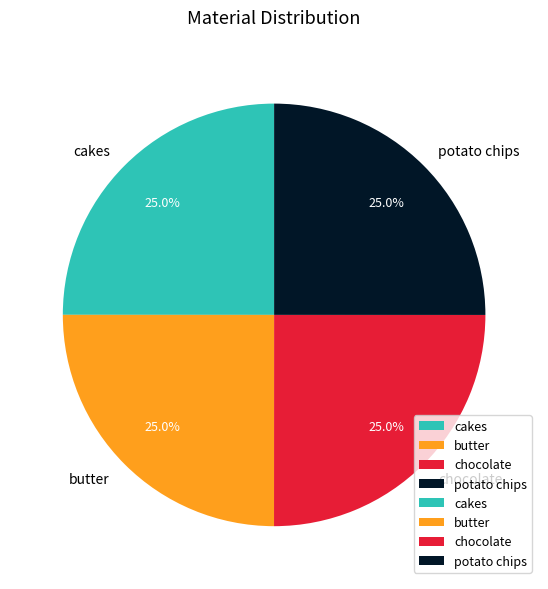

Does any single category account for the majority?

No